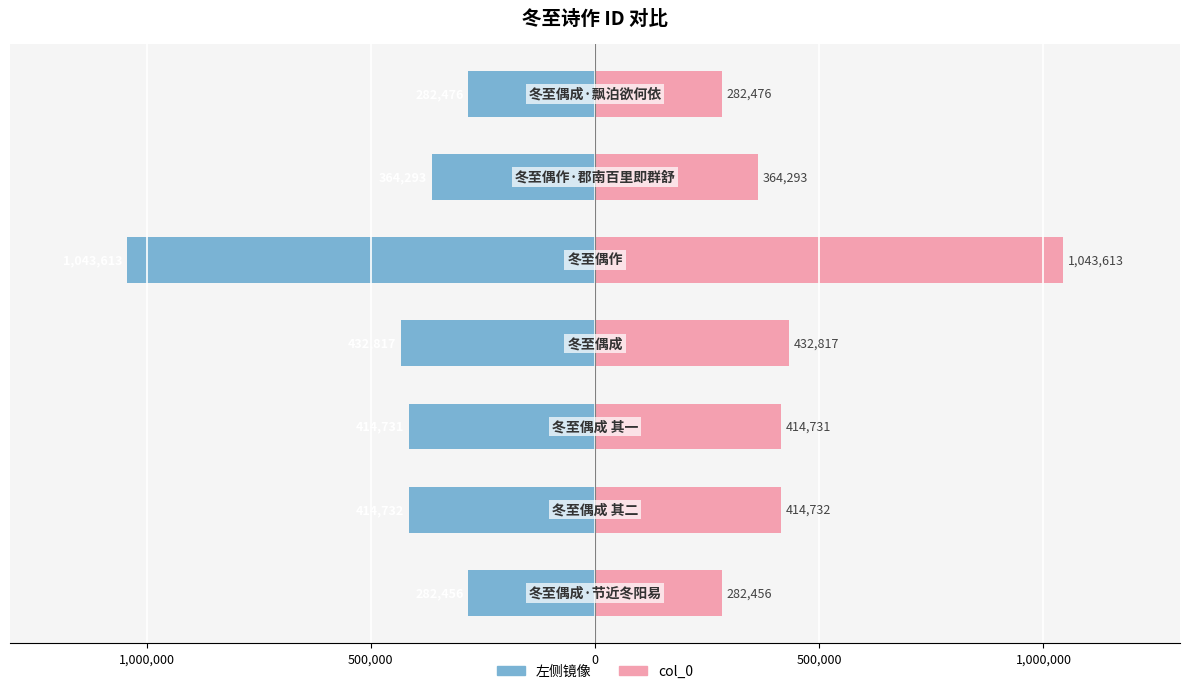

Reading left to right, list all the values displayed in this chart.

左侧 (col_0 镜像): 1,500,000=-282456	1,000,000=-414732	500,000=-414731	0=-432817	500,000=-1043613	1,000,000=-364293	1,500,000=-282476
col_0: 1,500,000=282456	1,000,000=414732	500,000=414731	0=432817	500,000=1043613	1,000,000=364293	1,500,000=282476